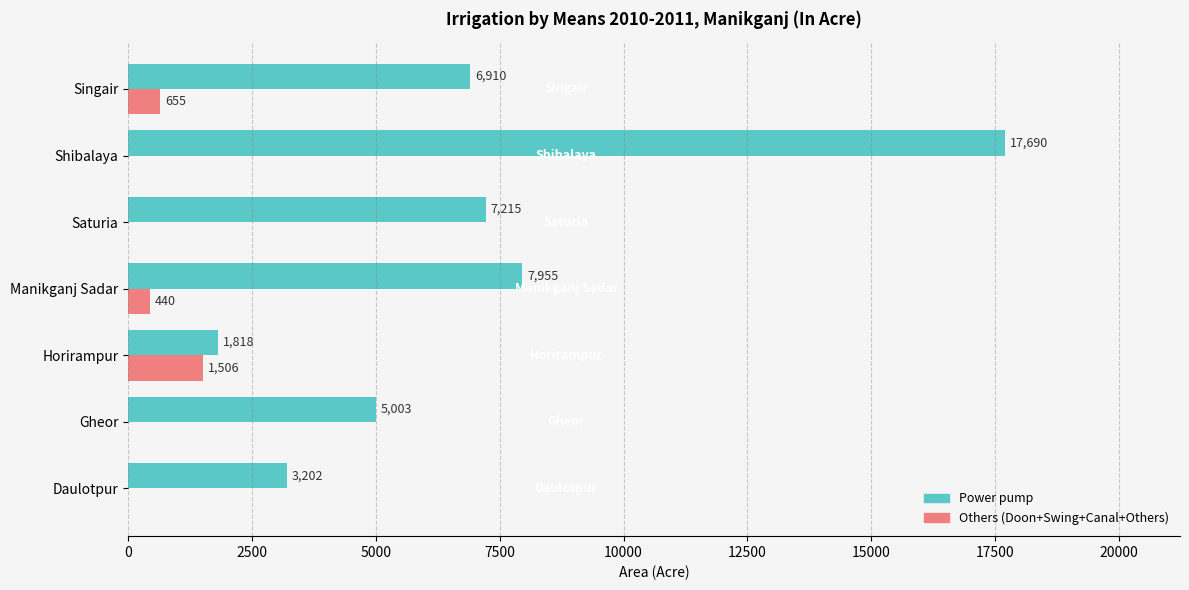

Is it true that Power pump equals 12389 at Singair?

False